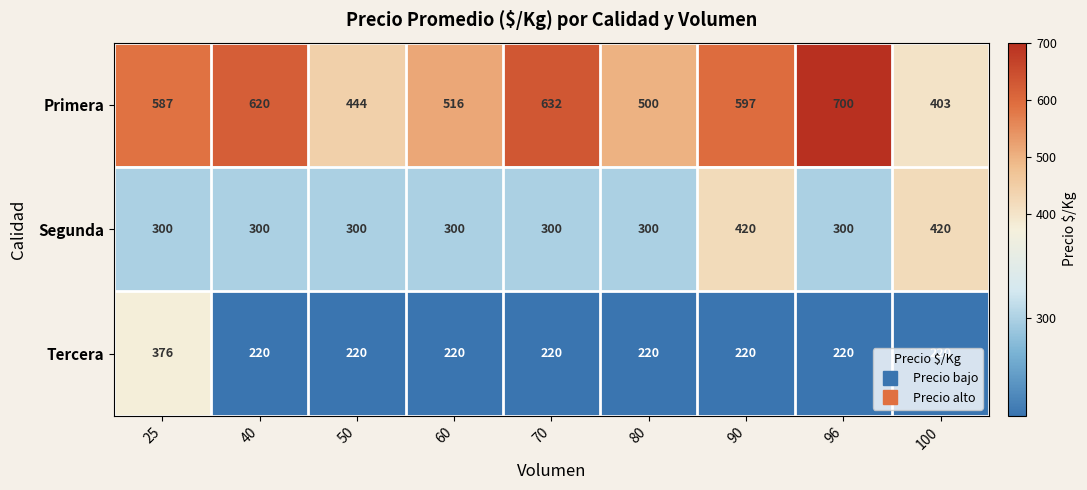

What is the difference between the maximum and minimum values in the Segunda series?

120